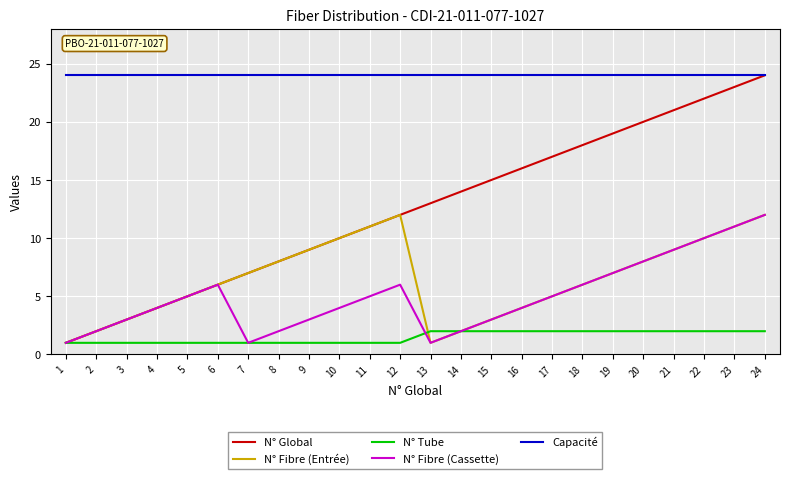

The N° Fibre (Cassette) series shows 5 at 11. True or false?

True